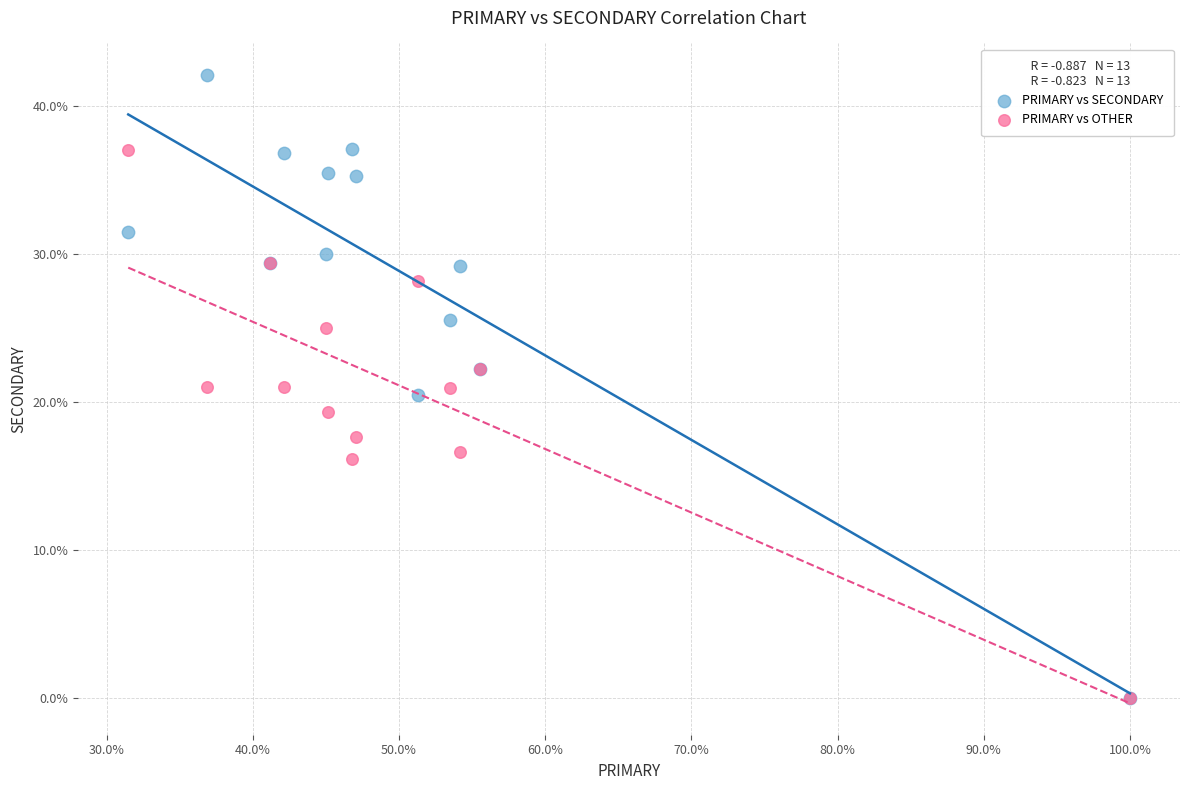

What are all the series names shown in the legend?

PRIMARY vs SECONDARY, PRIMARY vs OTHER